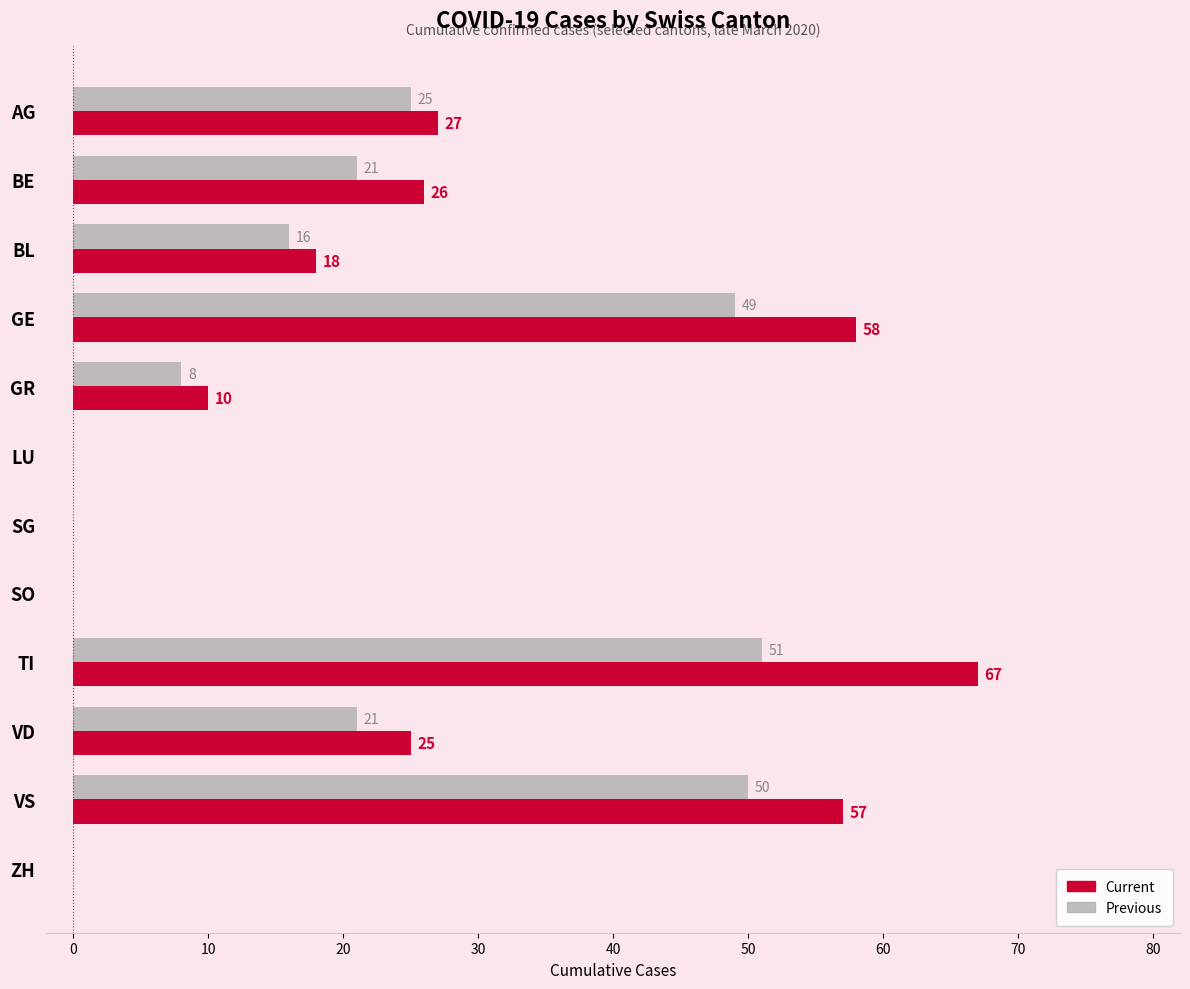

Which series has the widest spread of values?

Current